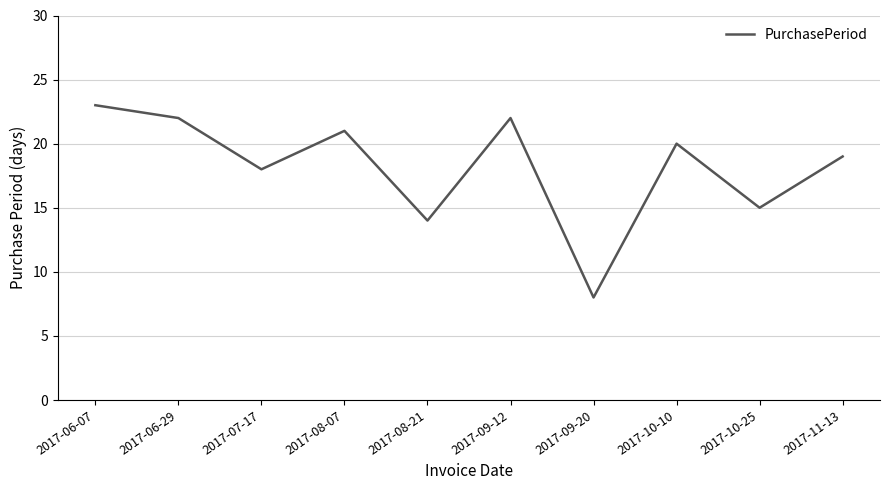

True or false: the data shows 22 at 2017-06-29.

True